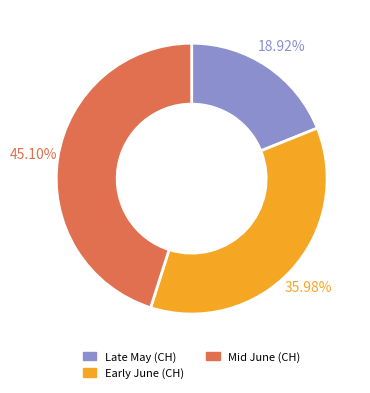

Which category has the biggest portion of the pie?

Mid June (CH)